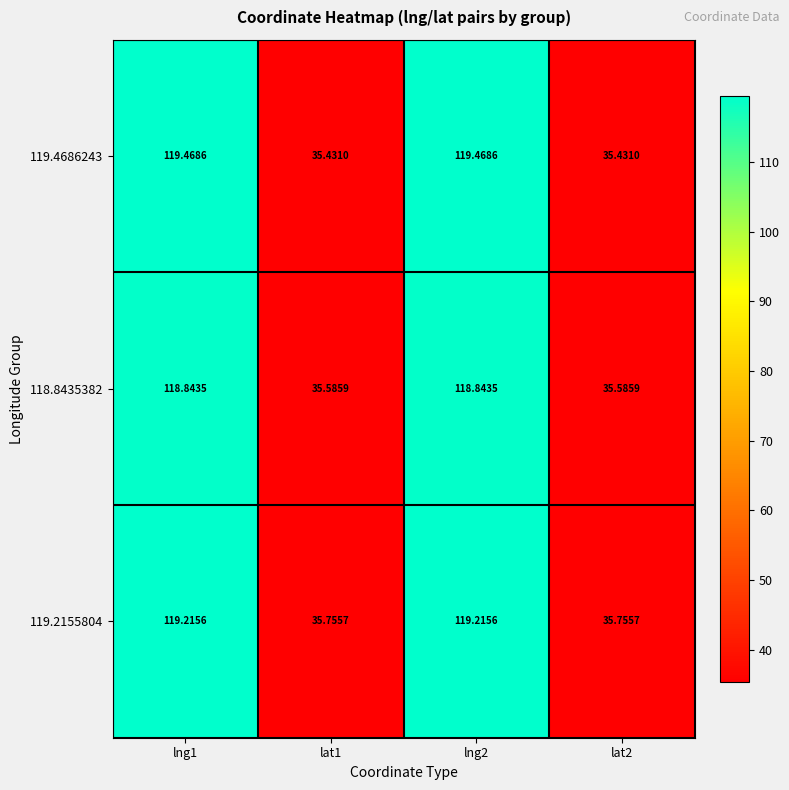

Is the value of 119.4686243 at lat2 greater than the value of 119.2155804 at lng1?

No